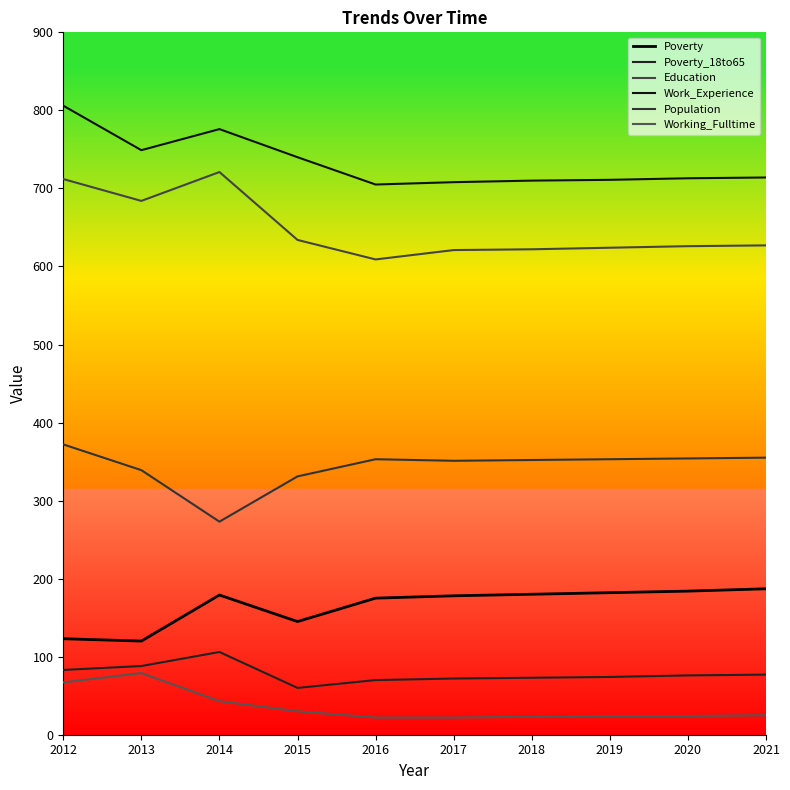

The value of Work_Experience at 2014 is 776. True or false?

True